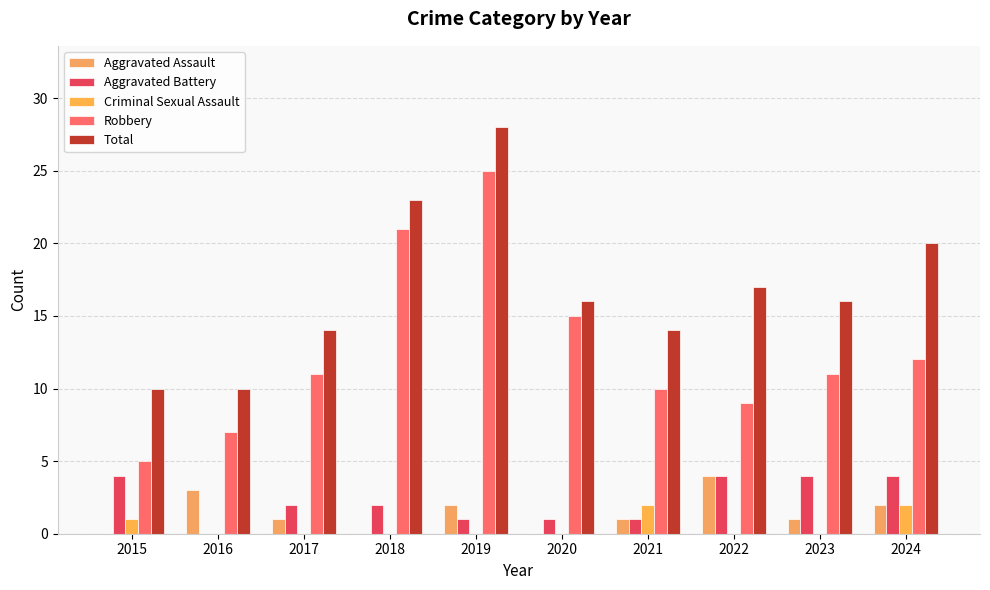

True or false: Criminal Sexual Assault has a value of 0 at 2016.

True